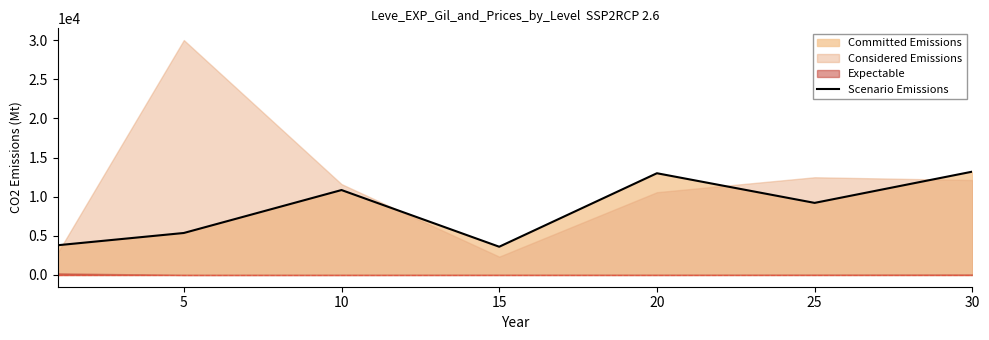

The value of Scenario Emissions at 5 is 1660.9. True or false?

False